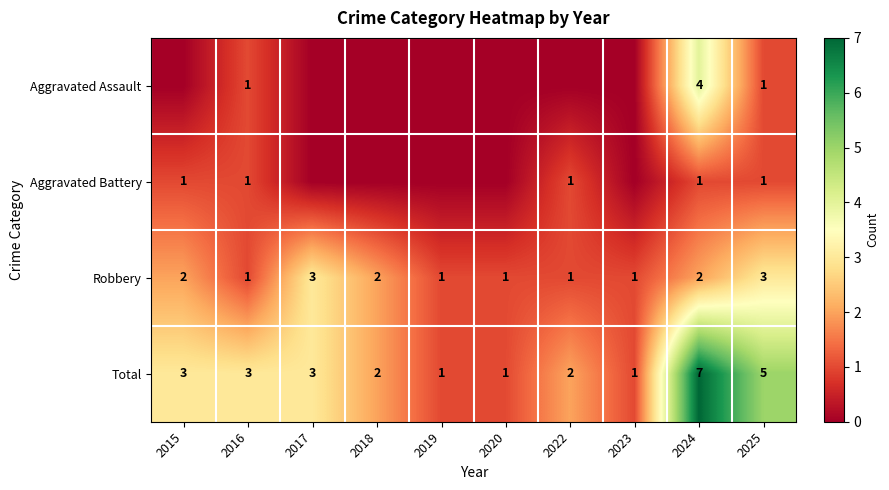

At which category does the chart reach its peak across all series?

2024